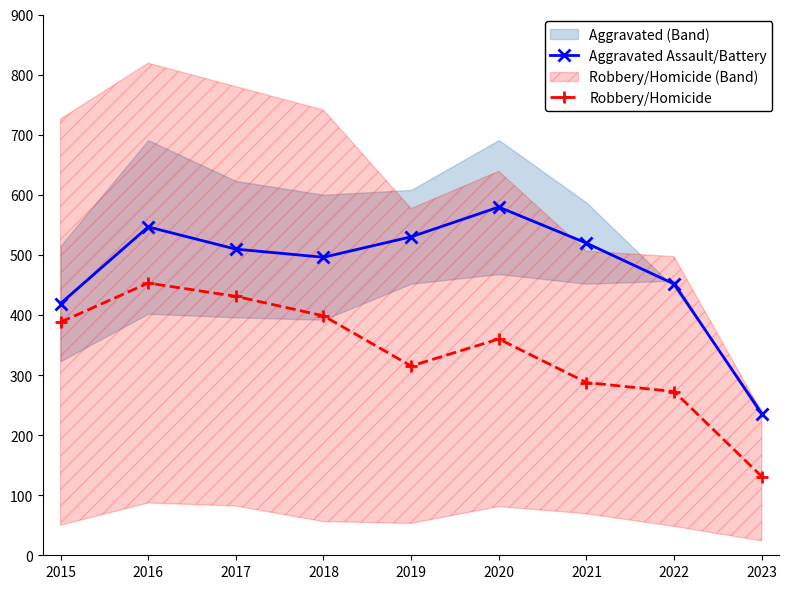

What is the value of the Aggravated Assault/Battery point at the 5th from the left?

530.0